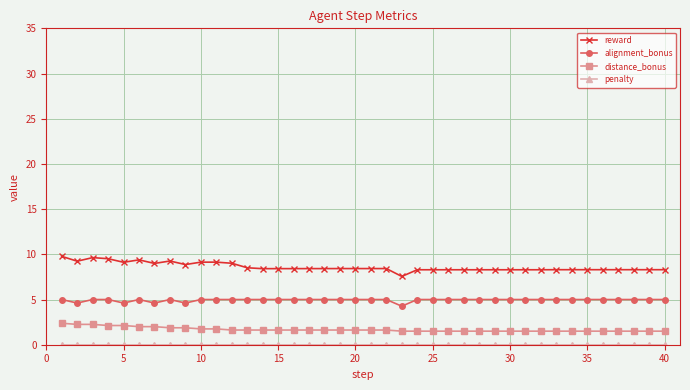

How many lines are shown in the chart?

4